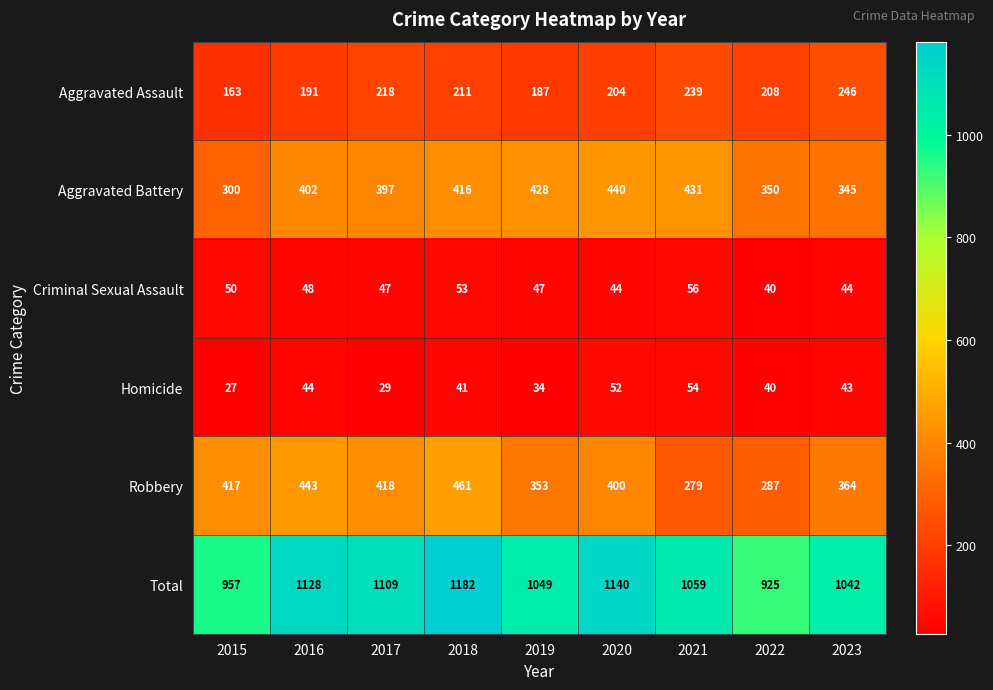

Between 2018 and 2023, which series saw the biggest shift?

Total